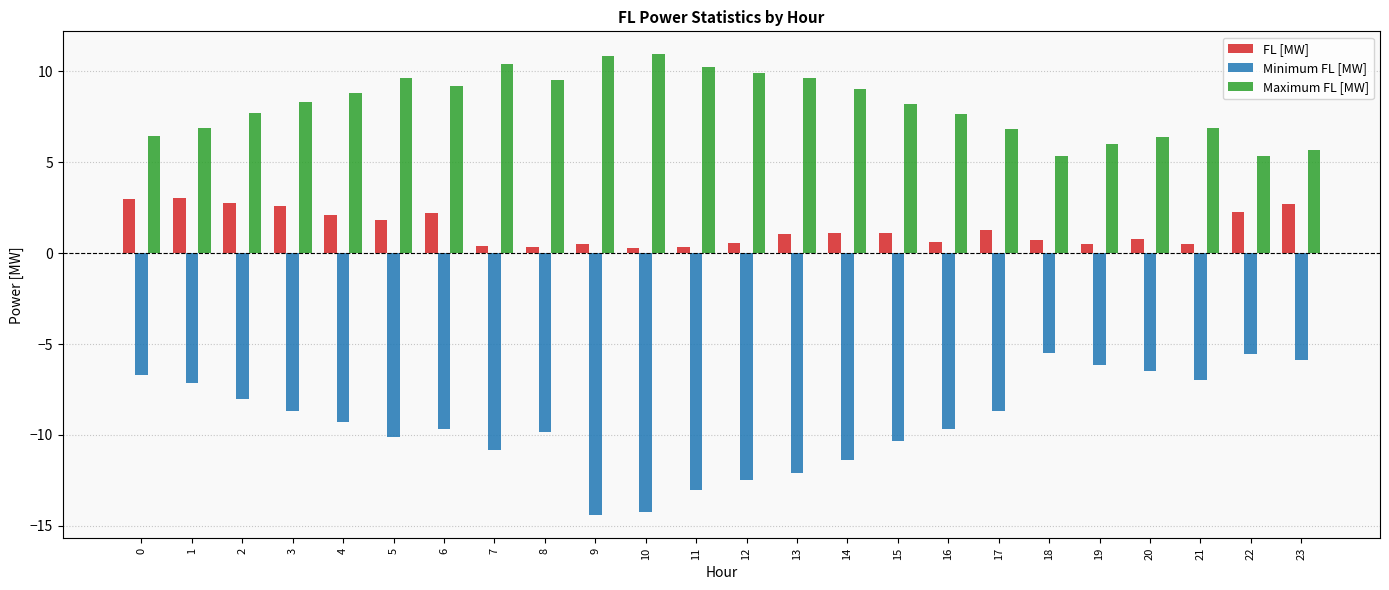

List the series in order of their peak value, lowest first.

Minimum FL [MW], FL [MW], Maximum FL [MW]